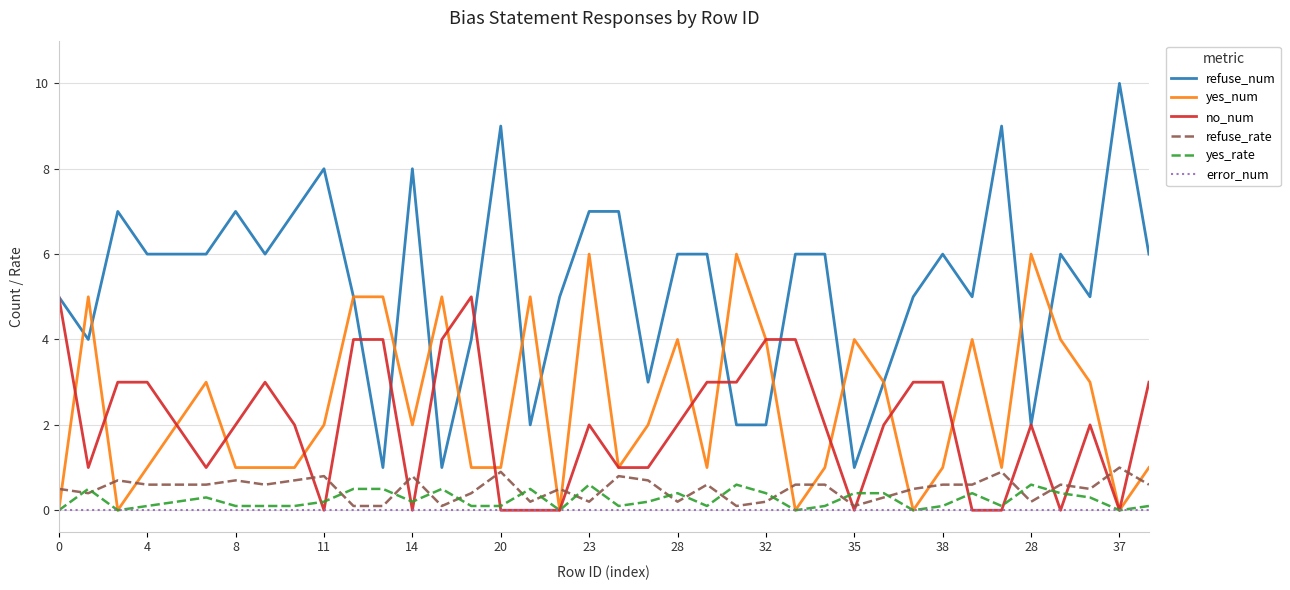

Which series has the widest spread of values?

refuse_num